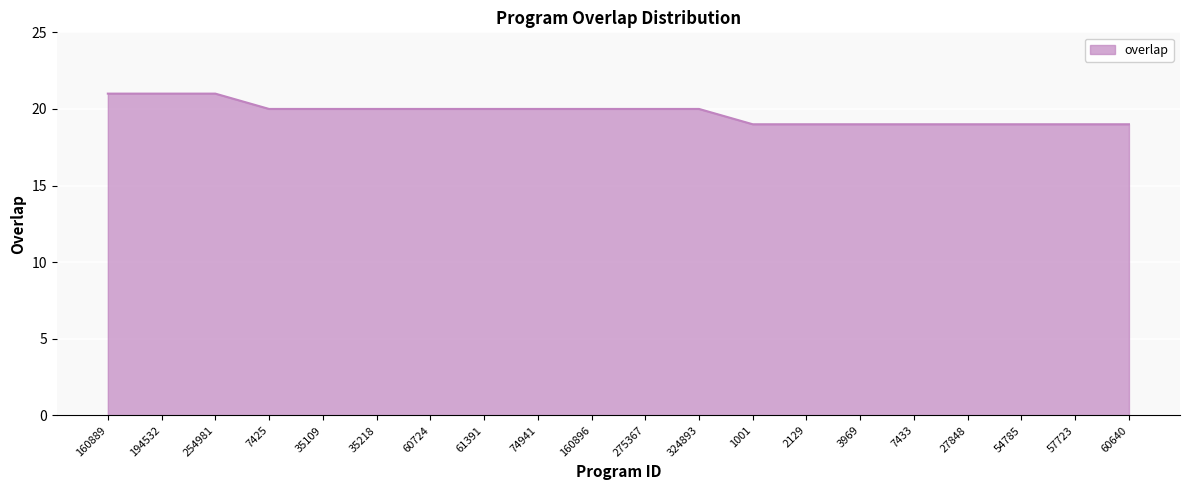

What is the greatest value displayed?

21